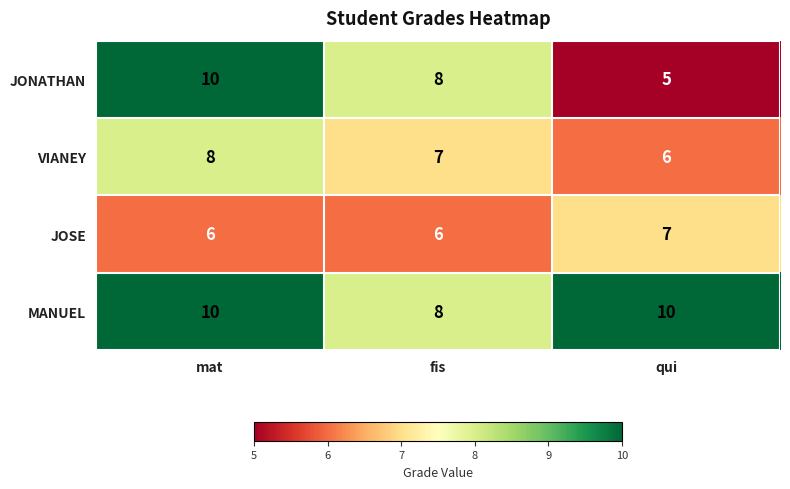

Is it true that JOSE equals 3 at mat?

False